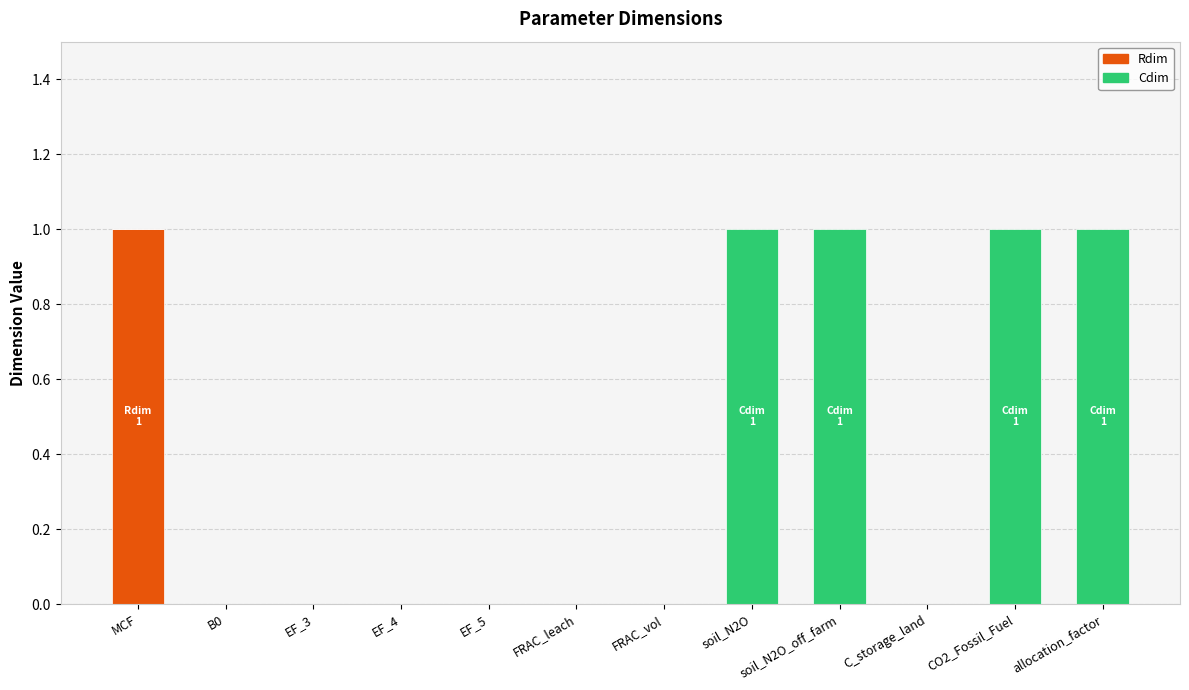

Are the bars horizontal?

No